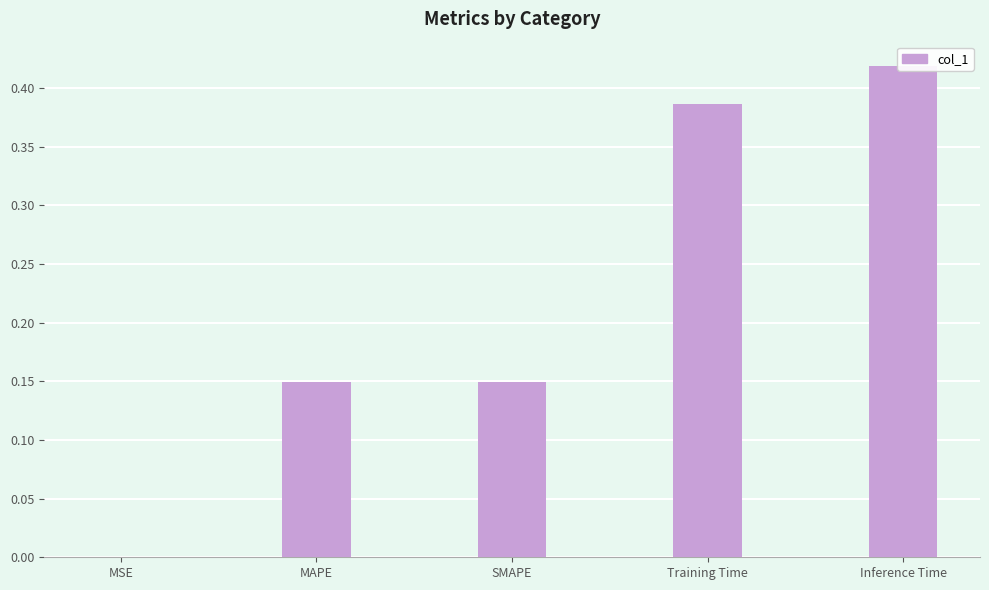

What is the change in value from SMAPE to Inference Time?

+0.3